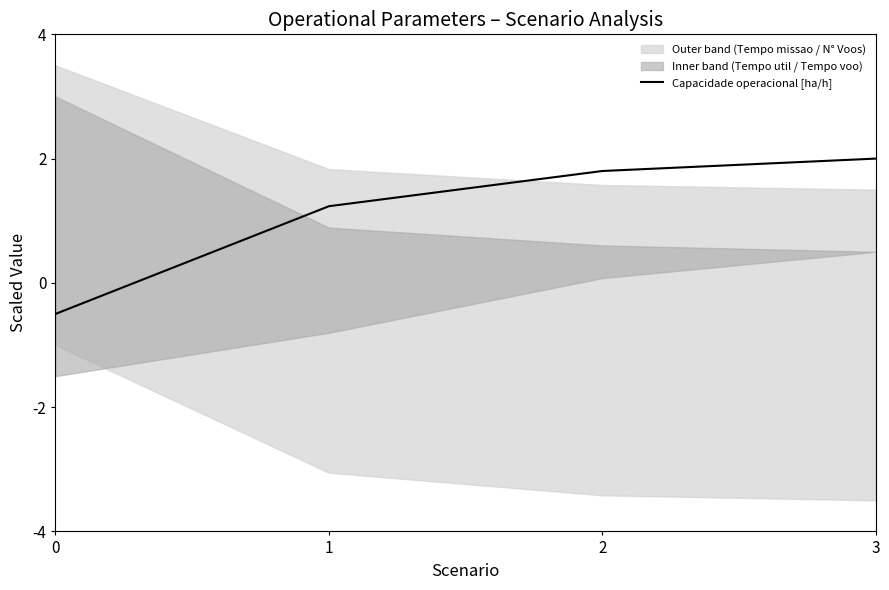

How many positive values are there?

3